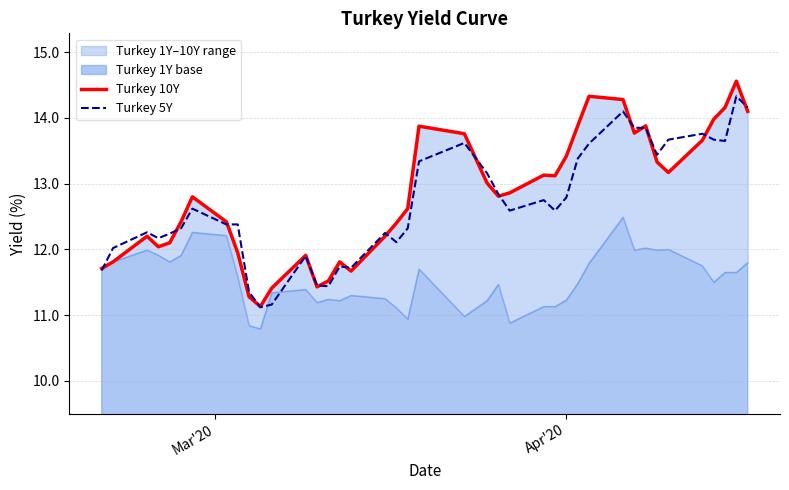

What is the minimum value for Turkey 5Y?

11.1